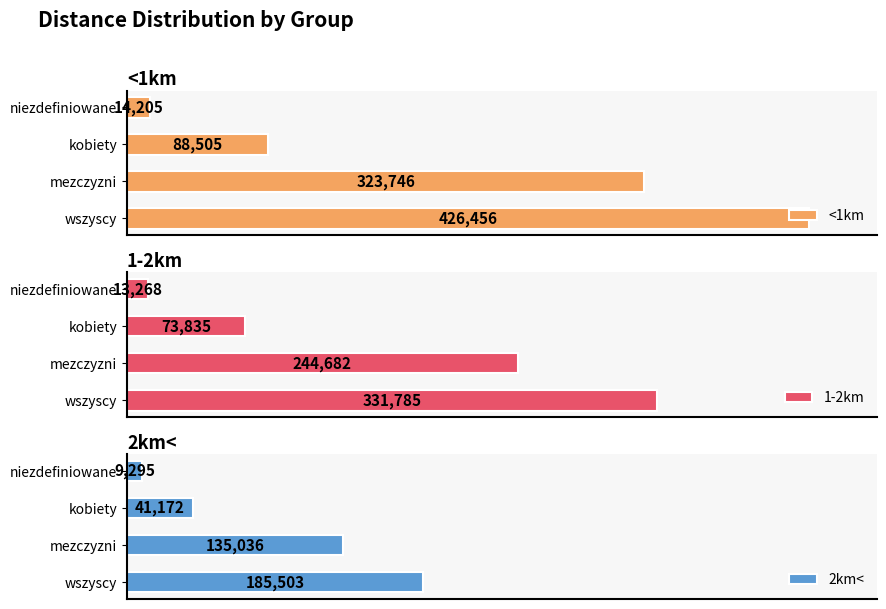

What is the minimum value for <1km?

14205